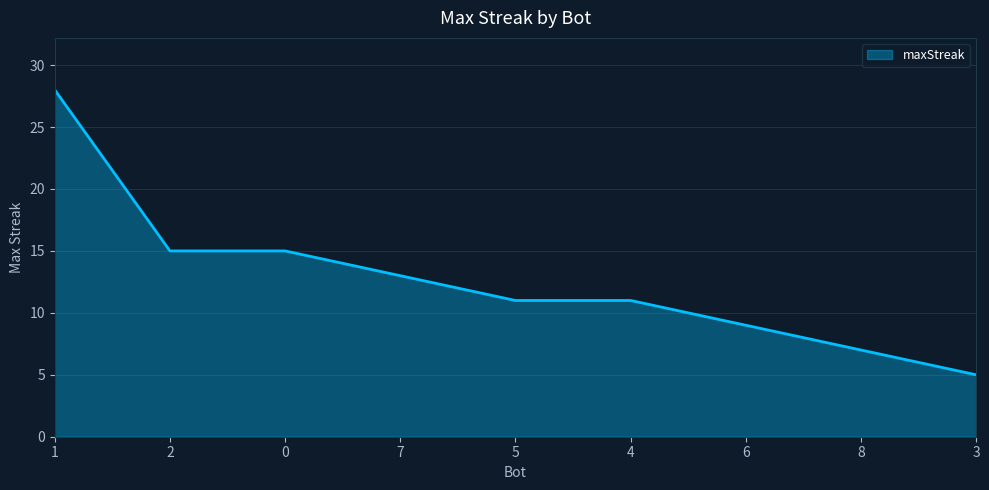

What is the difference between the maximum and minimum values?

23